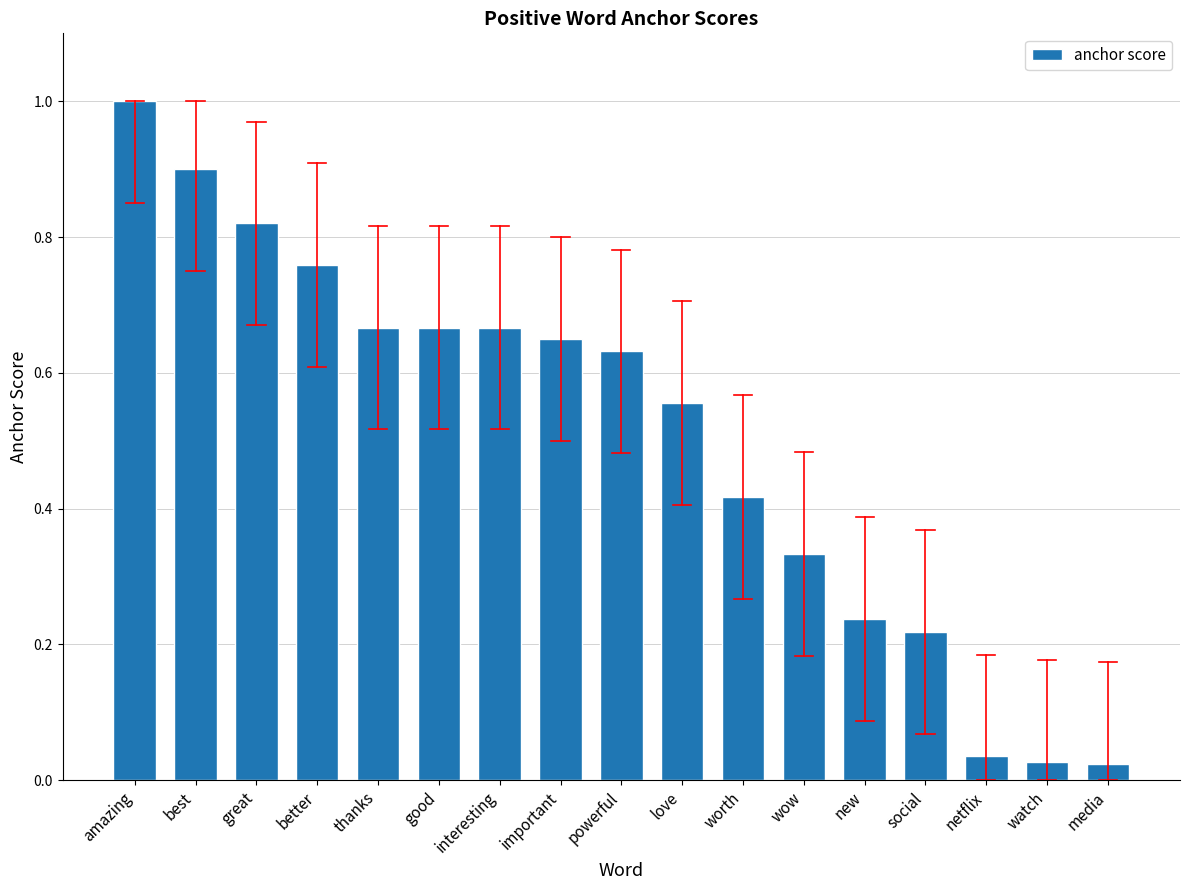

What is the label of the 12th bar from the left?

wow